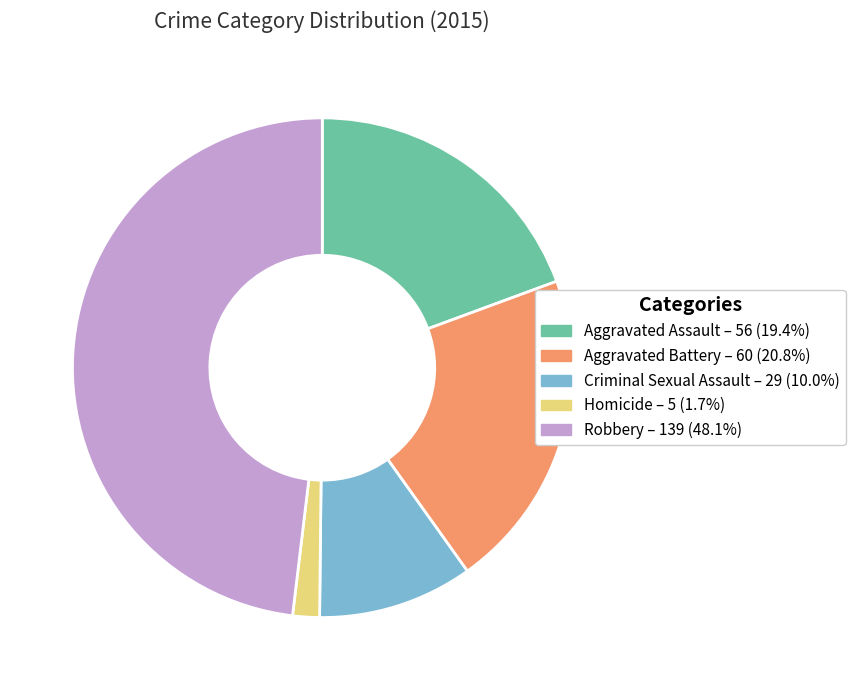

Combined, do Aggravated Assault and Aggravated Battery account for over 50%?

No